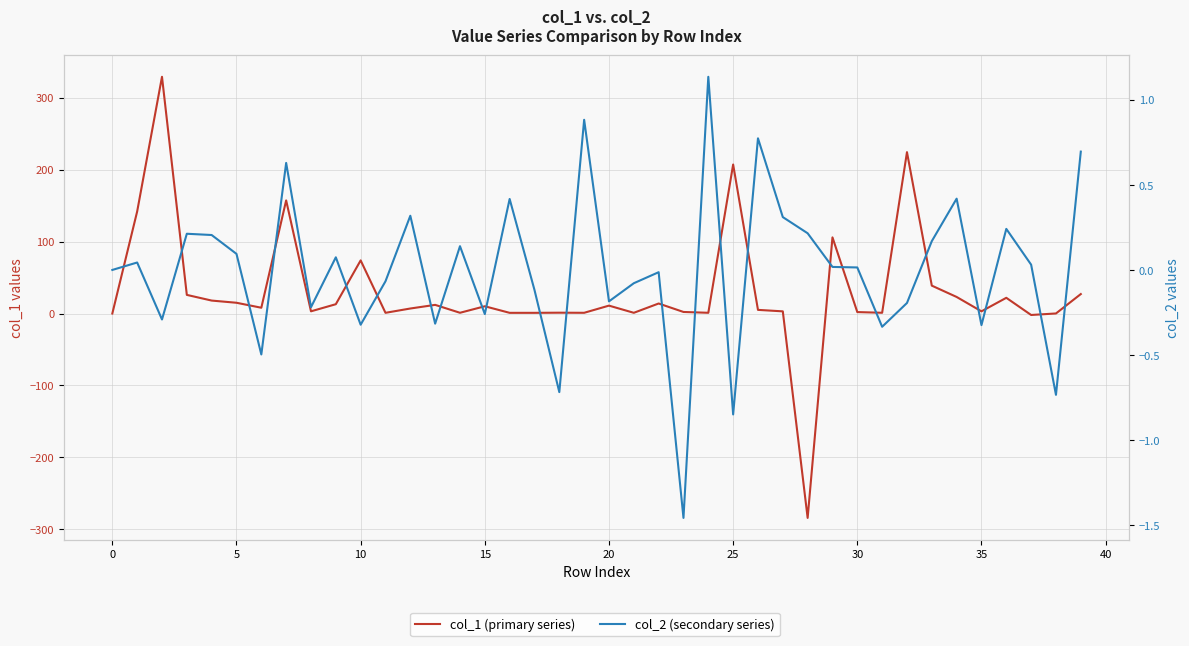

Which series has the widest spread of values?

col_1 (primary series)